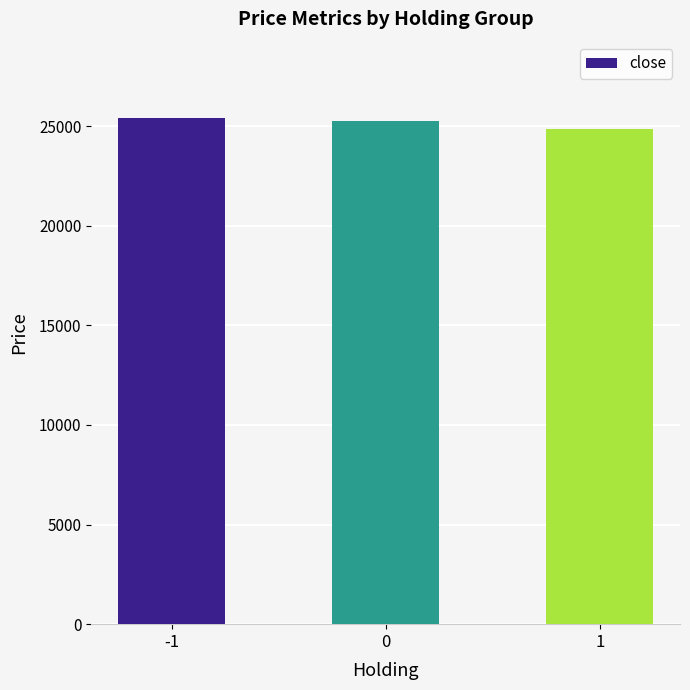

Approximately how many times larger is the value at -1 compared to 1?

1.0